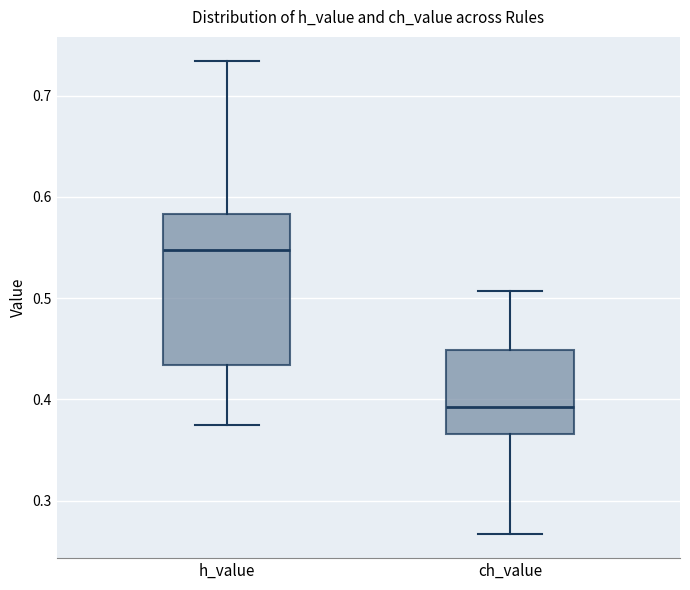

Reading left to right, transcribe this box plot: for each box, give where its median line is, the range the box spans, and where its two whiskers end, as read against the y-axis. The values are not printed on the chart, so give them approximately, as read against the axis.

h_value: median 0.55, box 0.43 to 0.58, whiskers 0.37 to 0.73
ch_value: median 0.39, box 0.37 to 0.45, whiskers 0.27 to 0.51